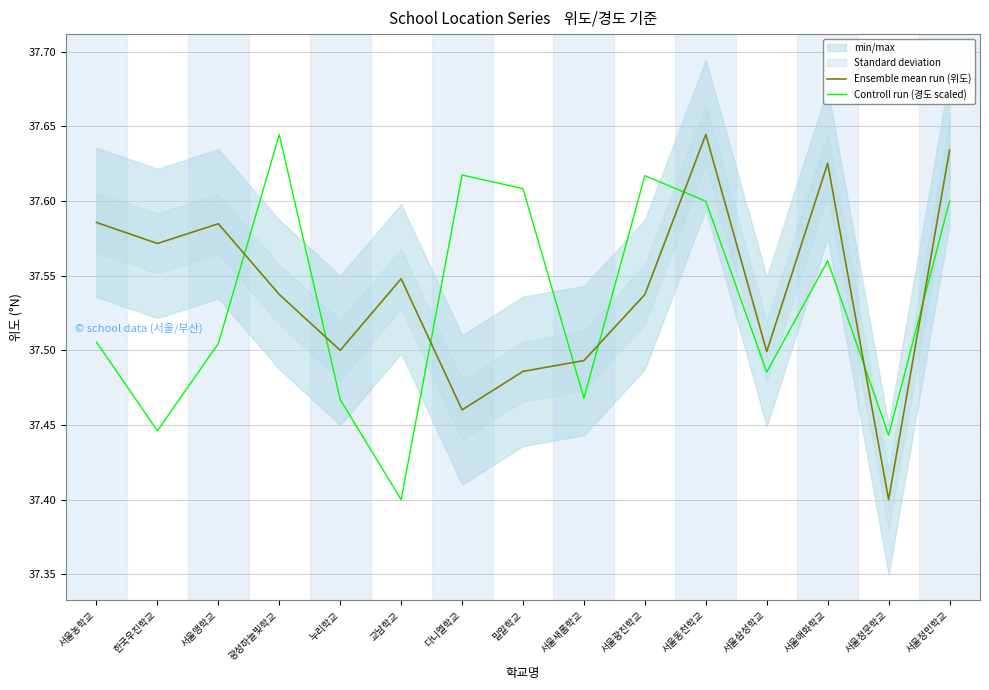

Is it true that Ensemble mean run (위도) equals 37.5 at 밀알학교?

True